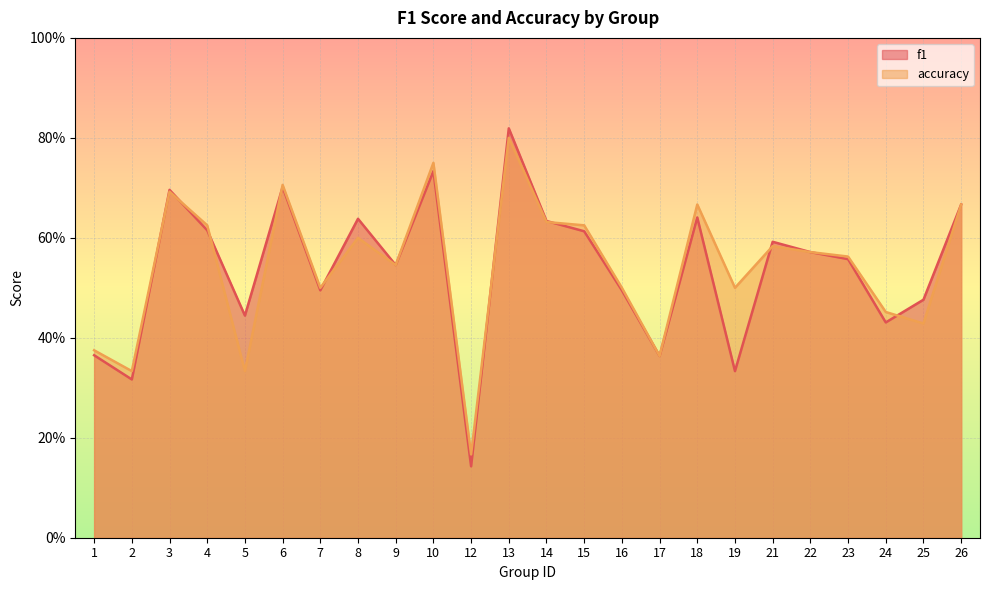

What value does the accuracy series have at 15?

0.6